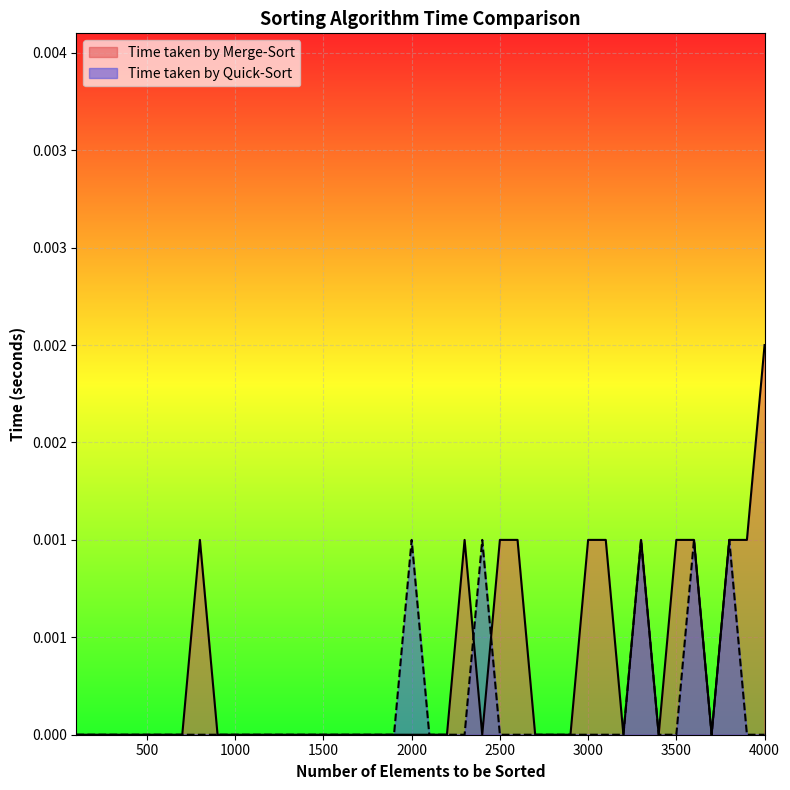

Count the number of categories in the chart.

40